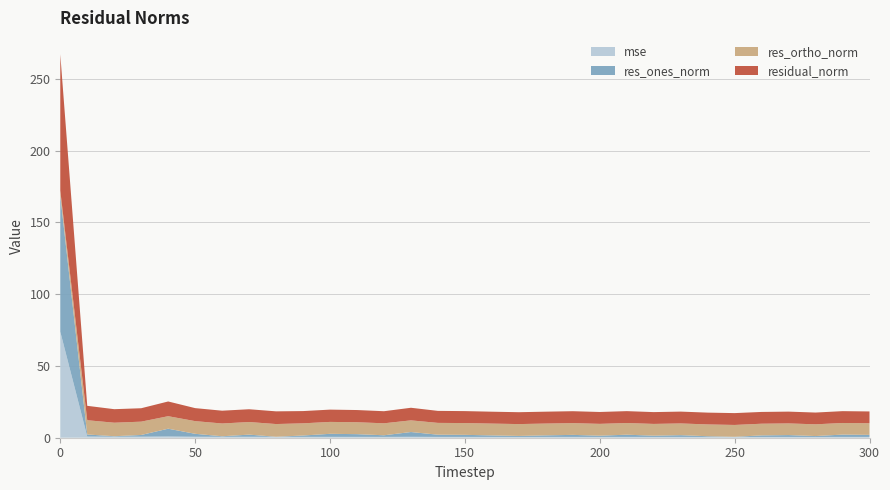

Reading right to left, extract all data points from this chart.

mse: 0.6	0.6	0.6	0.6	0.6	0.6	0.6	0.6	0.6	0.6	0.6	0.6	0.6	0.6	0.6	0.6	0.6	0.6	0.6	0.6	0.6	0.6	0.6	0.6	0.7	0.7	0.9	0.7	0.7	0.8	73.9
res_ones_norm: 1.4	1.6	0.6	1.3	1.1	0.1	0.5	1.2	0.9	1.5	0.9	1.4	1.1	0.7	1.0	1.4	1.5	3.3	1.1	1.9	2.1	0.9	0.0	1.5	0.4	2.1	5.4	1.2	0.3	1.4	94.9
res_ortho_norm: 8.1	8.1	8.2	8.1	8.1	8.3	8.2	8.2	8.2	8.1	8.2	8.2	8.2	8.2	8.2	8.2	8.2	8.1	8.3	8.3	8.3	8.5	8.8	8.8	8.9	8.8	8.7	9.3	9.4	9.9	3.5
residual_norm: 8.2	8.2	8.2	8.2	8.2	8.3	8.2	8.2	8.2	8.3	8.3	8.3	8.3	8.3	8.3	8.3	8.4	8.8	8.4	8.5	8.6	8.5	8.8	8.9	8.9	9.1	10.3	9.3	9.4	10.0	94.9